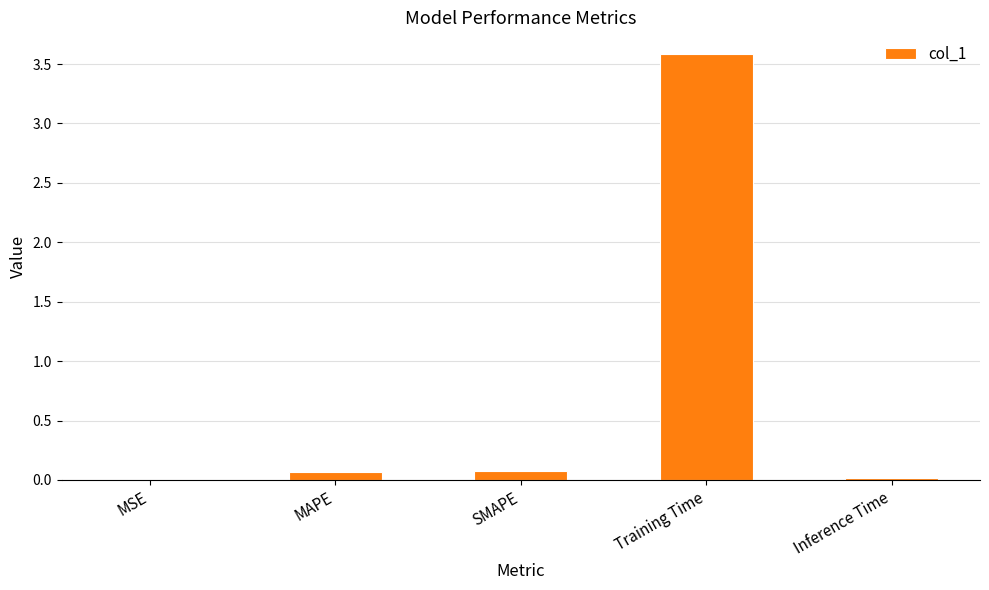

What is the sum of all values?

3.7